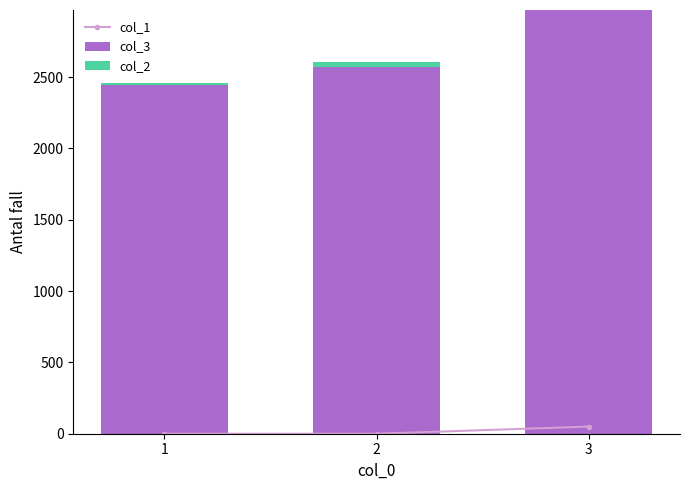

The value of col_3 at 1 is 2446. True or false?

True